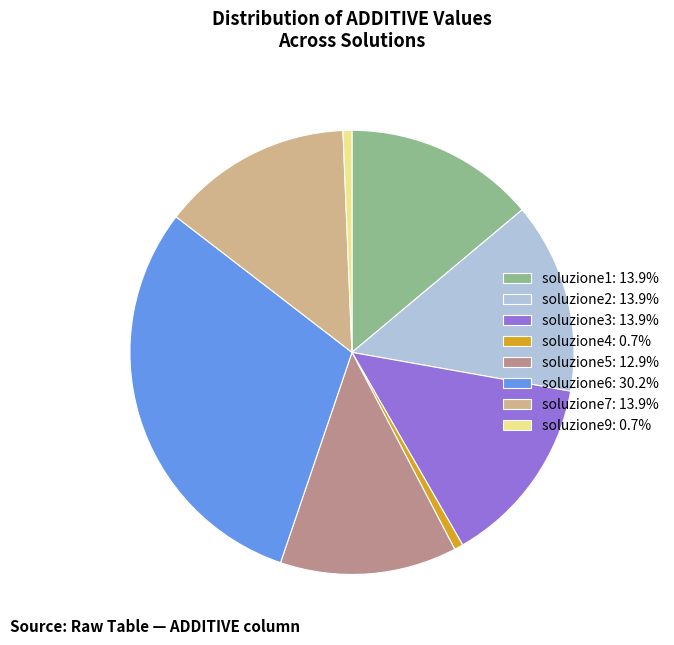

Is the sum of soluzione1: 13.9% and soluzione6: 30.2% greater than half?

No